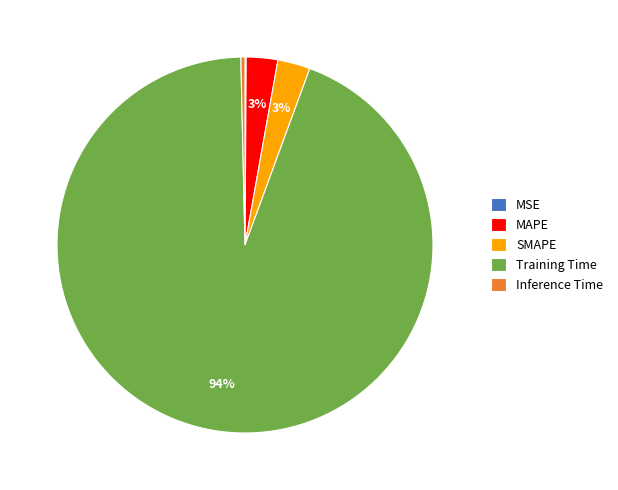

Is it true that MAPE is 13% of the pie?

False